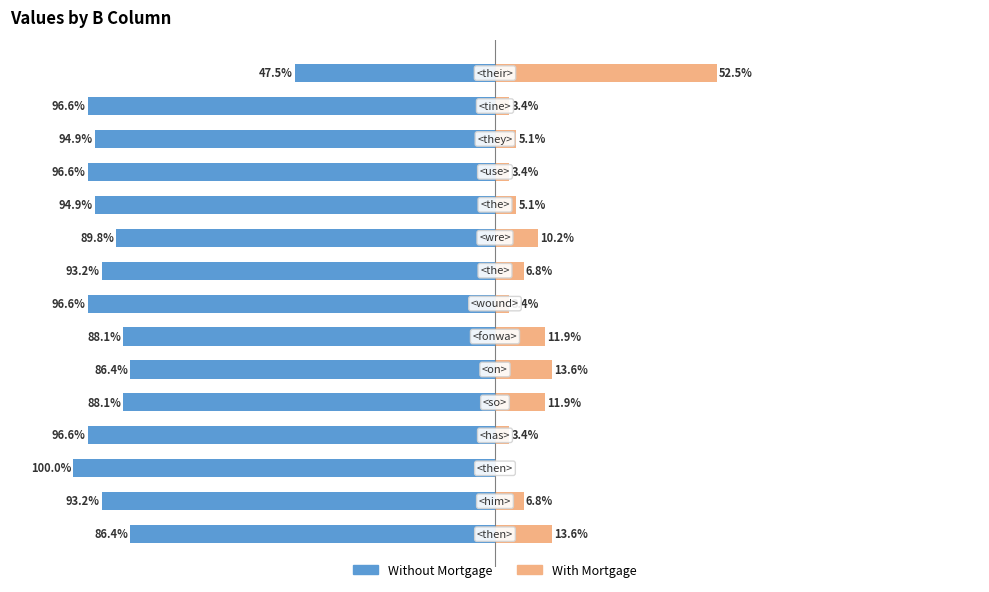

What is the difference between the highest and lowest values at 50?

100.0